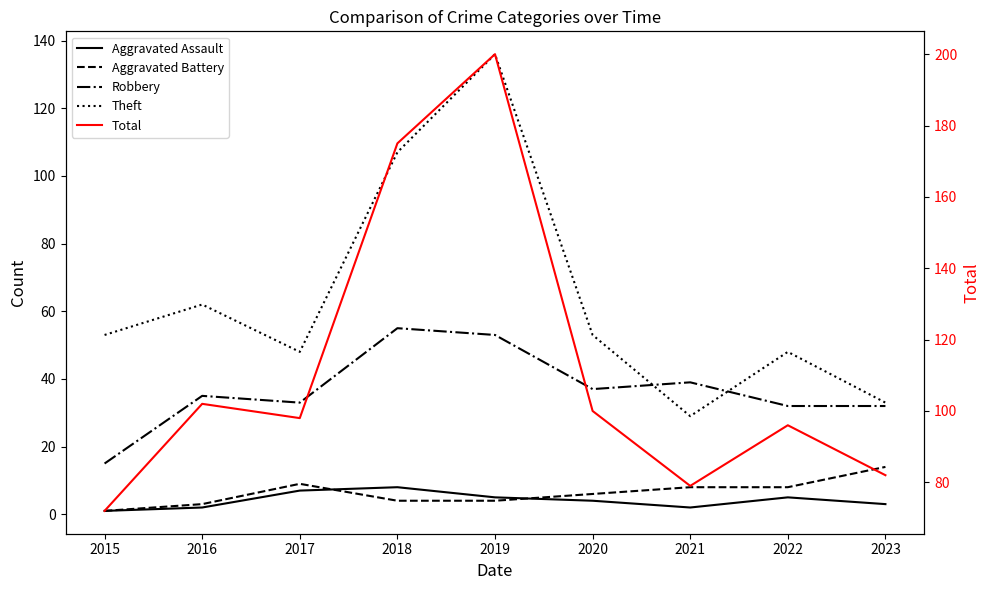

Is it true that Total equals 132 at 2022?

False